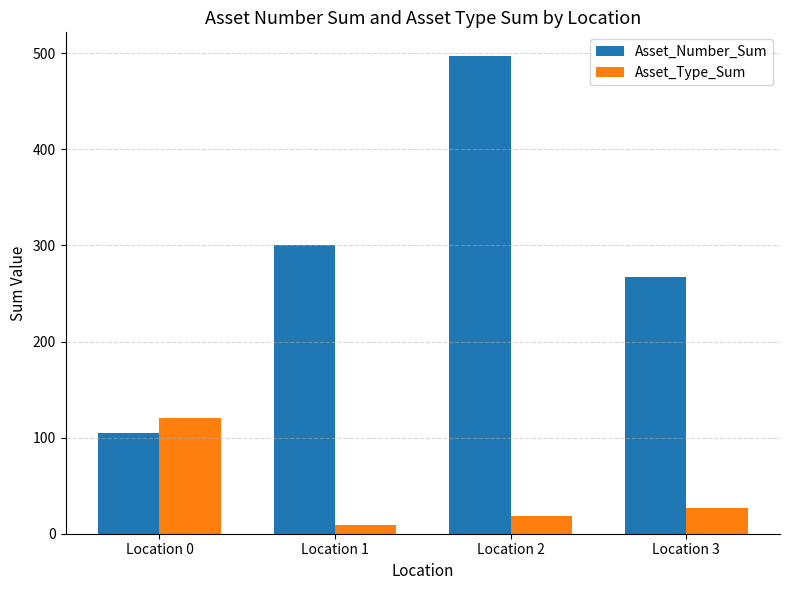

What is the sum of the Asset_Type_Sum values at Location 0 and Location 3?

147